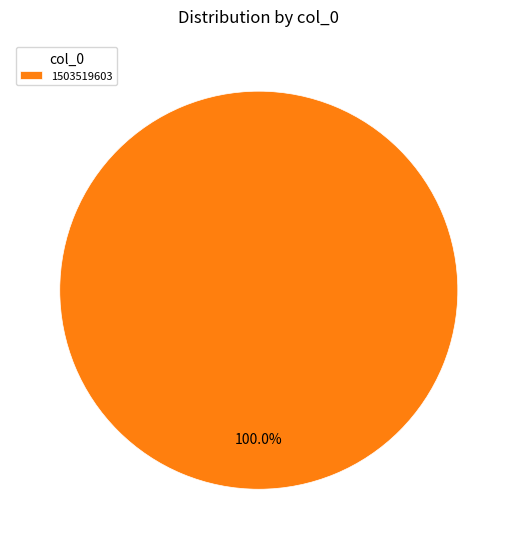

Which slice represents more than half of the pie?

1503519603